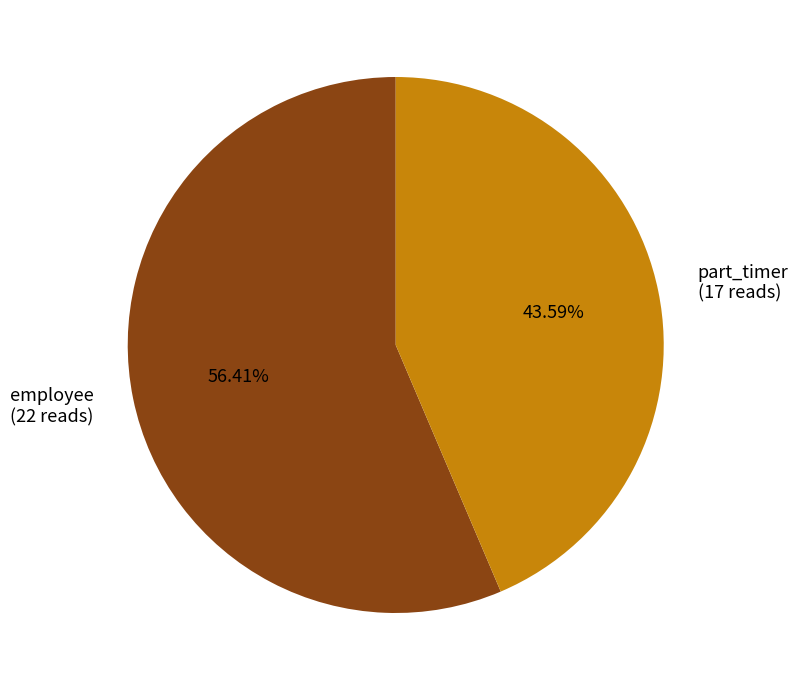

How many segments does this pie chart have?

2